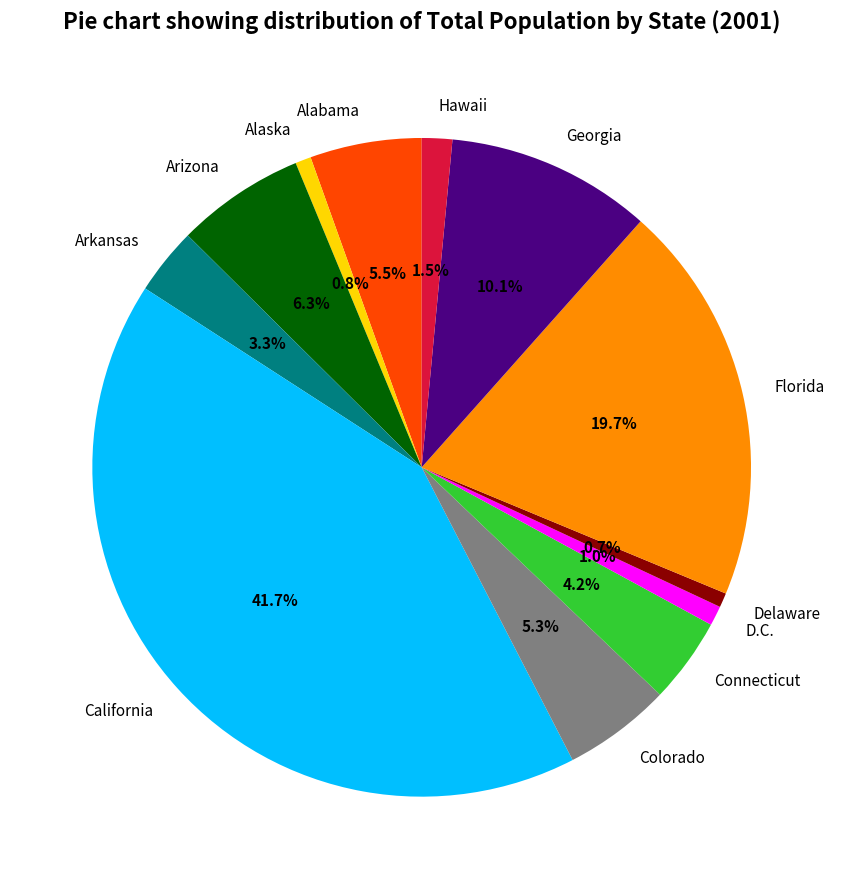

True or false: Alaska accounts for 7% of the total.

False